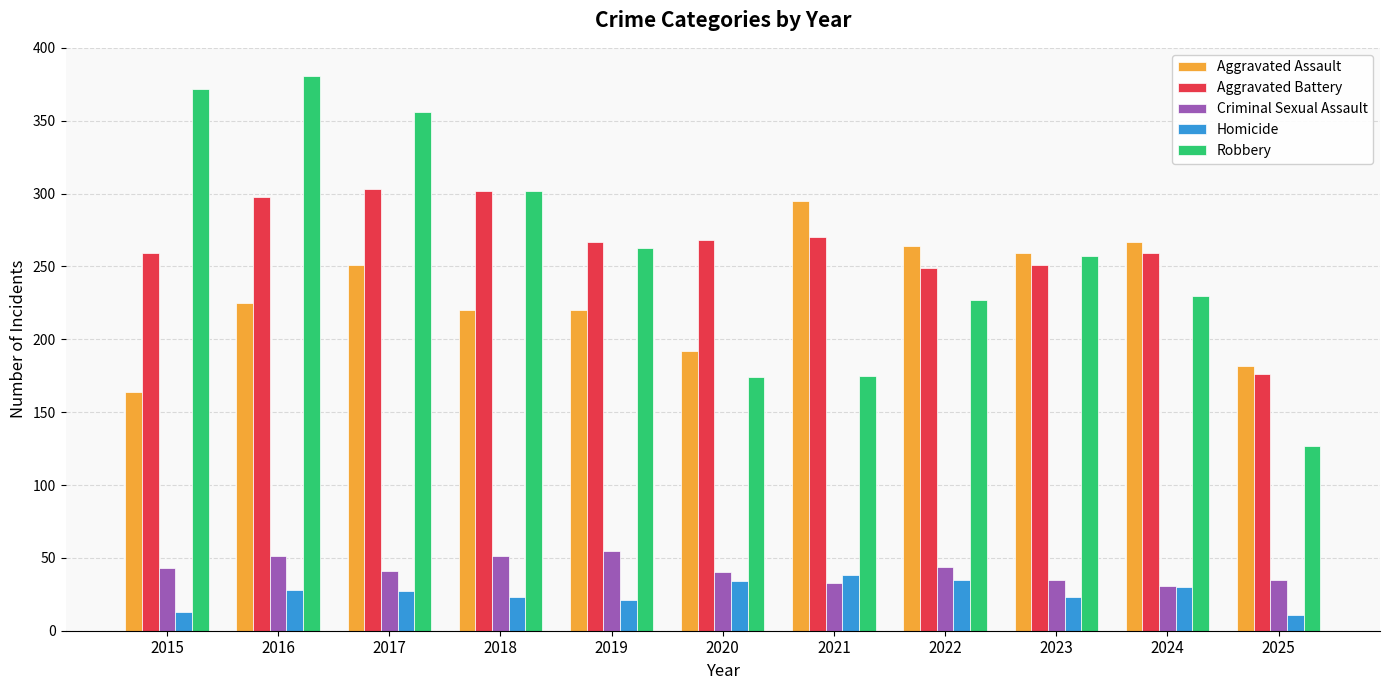

Which series has the largest total across all categories?

Aggravated Battery